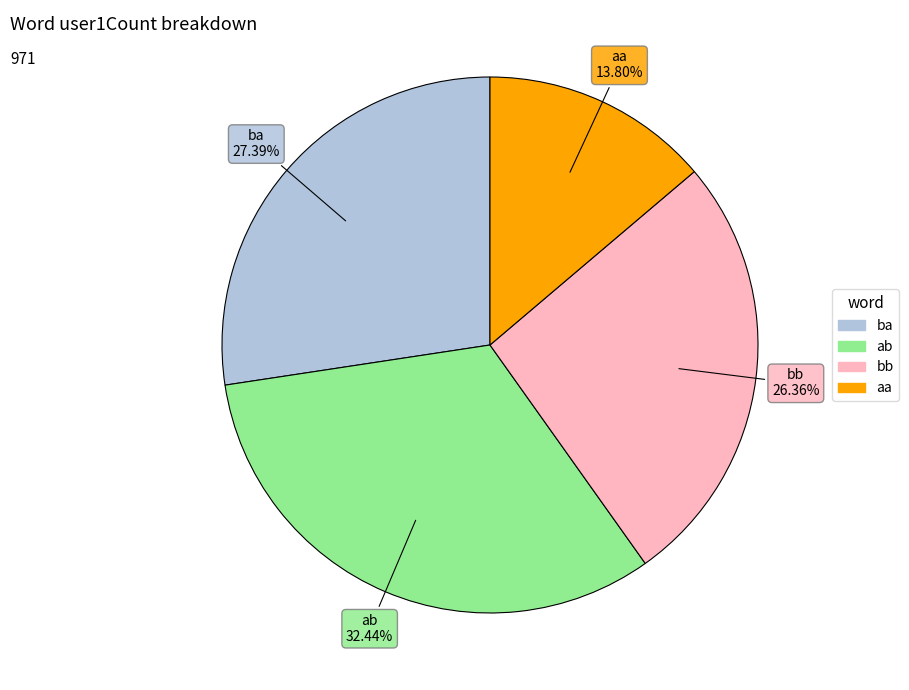

Is it true that bb is 14% of the pie?

False